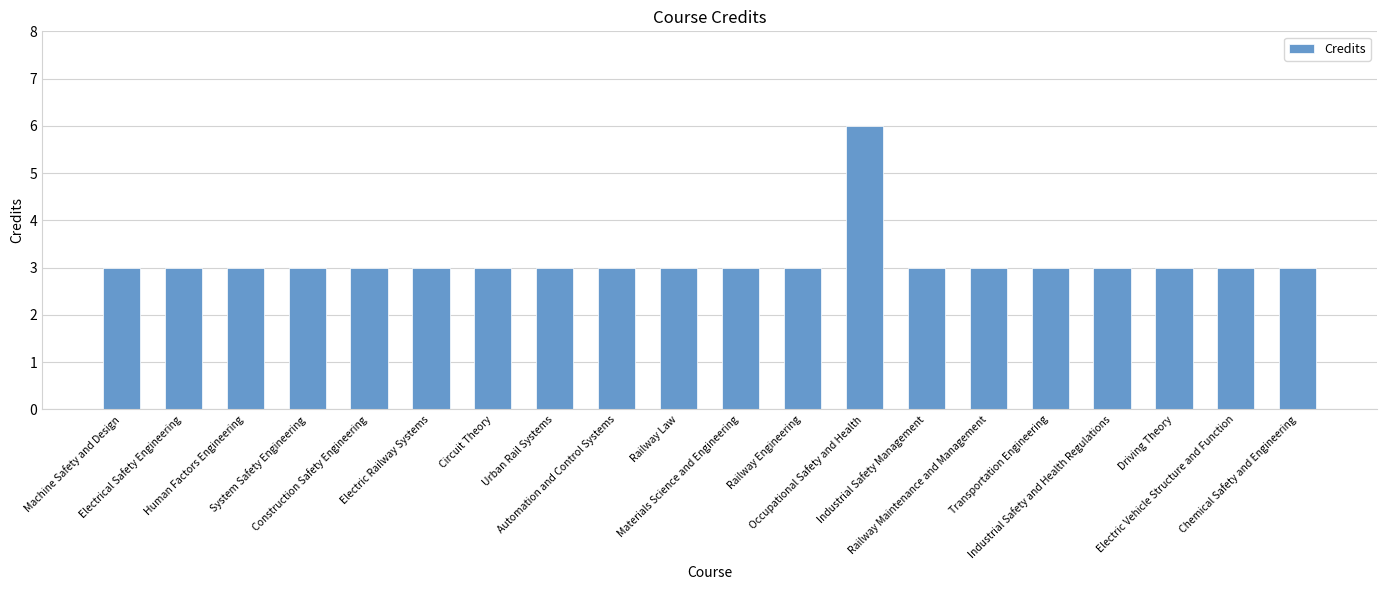

Are the bars grouped side by side (vs. stacked)?

No